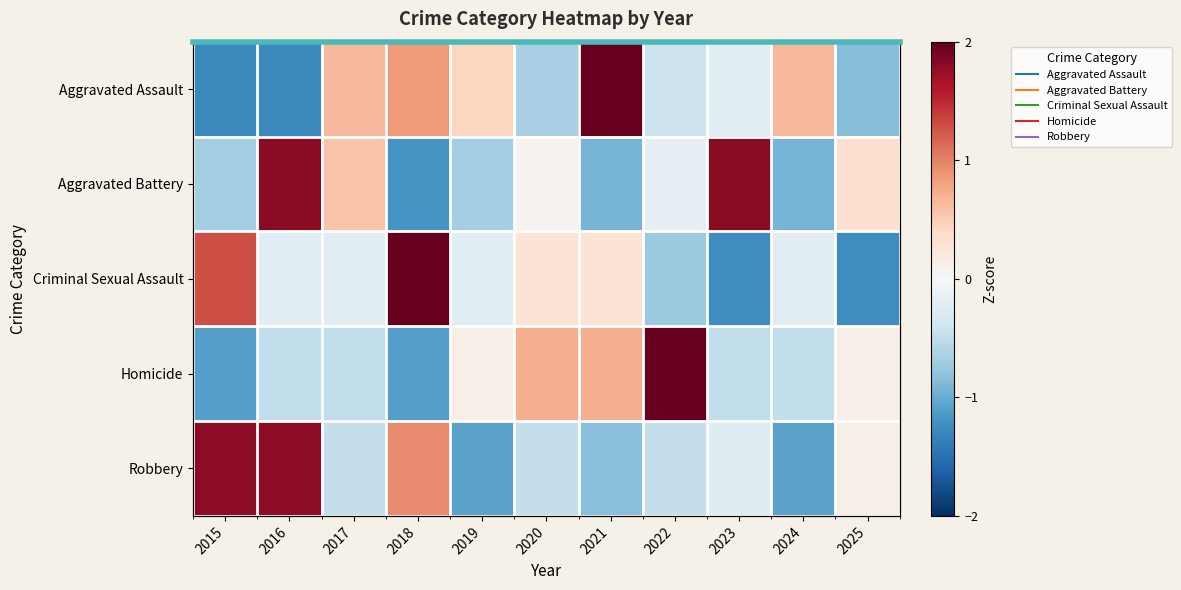

Which category has the highest value in the Homicide series?

2022